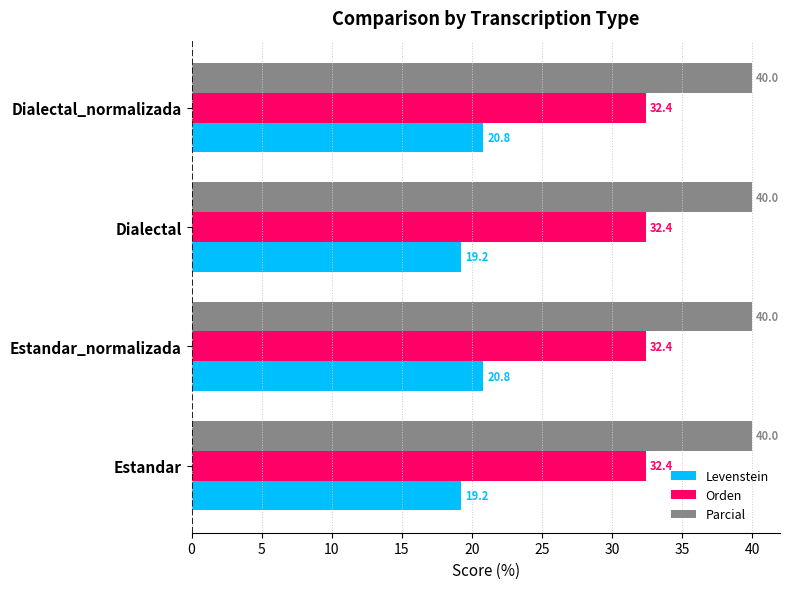

The Parcial series shows 56.2 at Estandar. True or false?

False